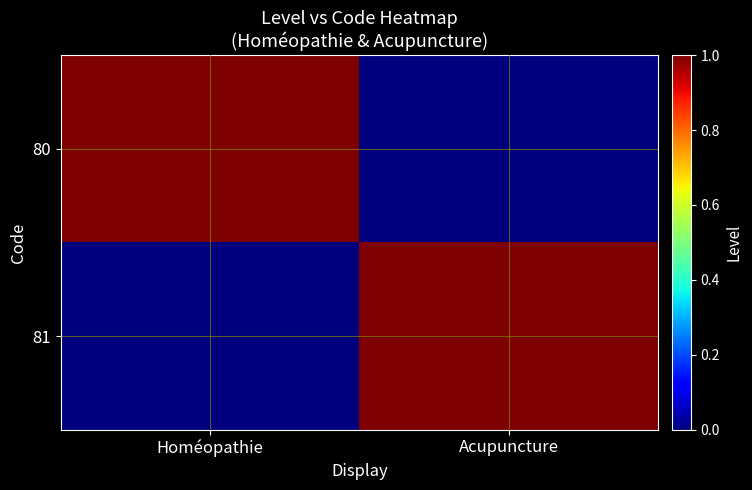

Which series has the largest total across all categories?

80